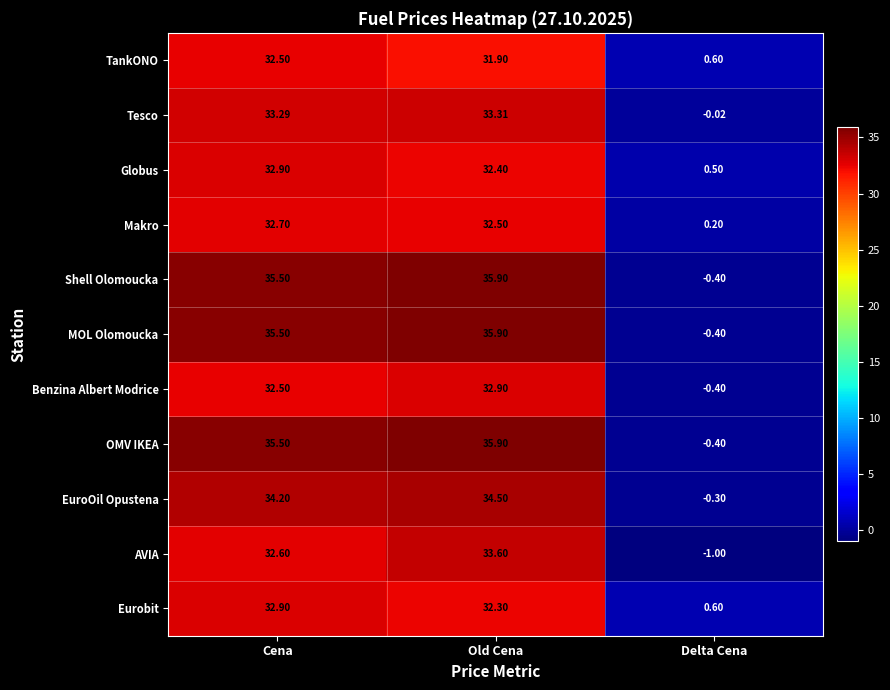

At which label is AVIA closest to 16?

Cena